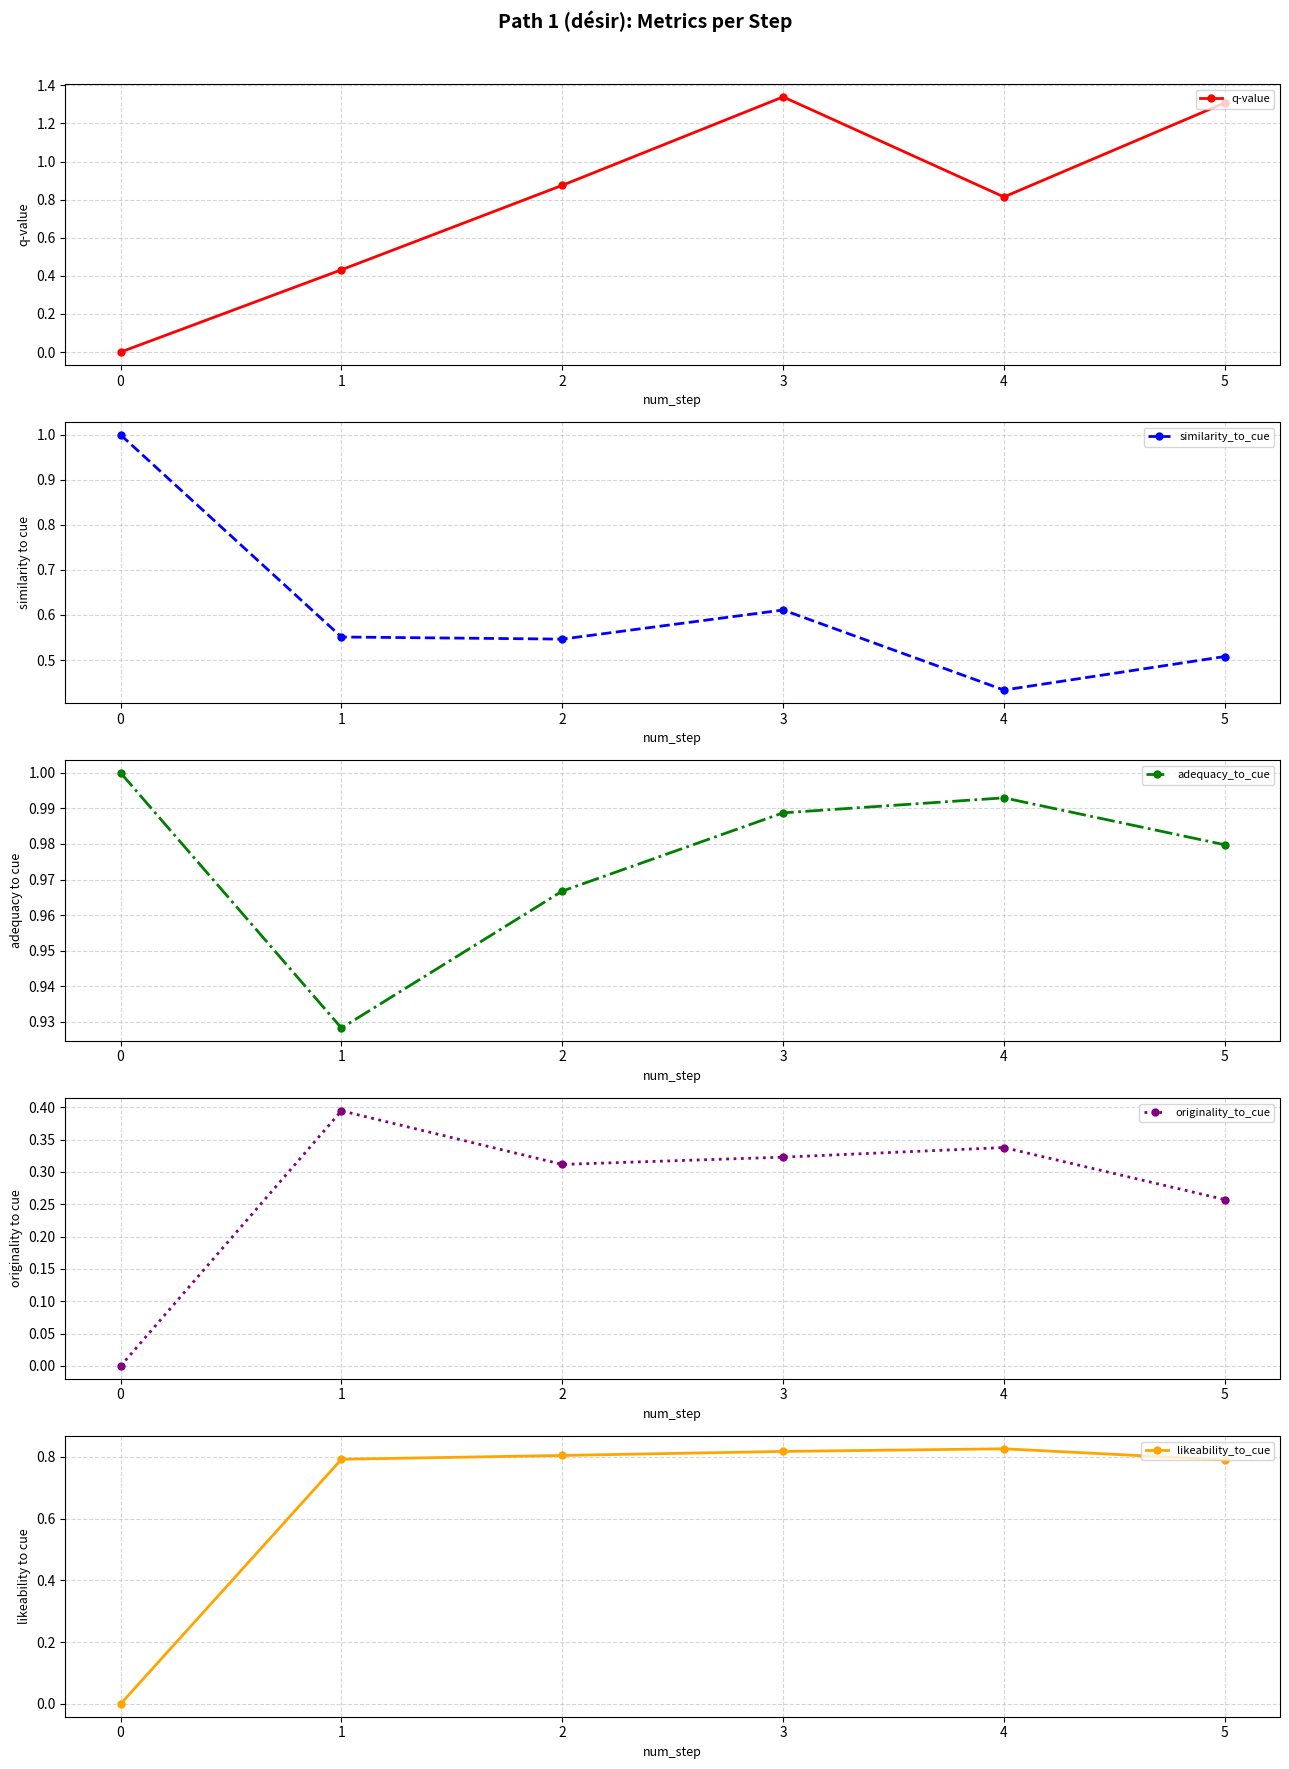

True or false: similarity_to_cue and originality_to_cue intersect in this chart.

False